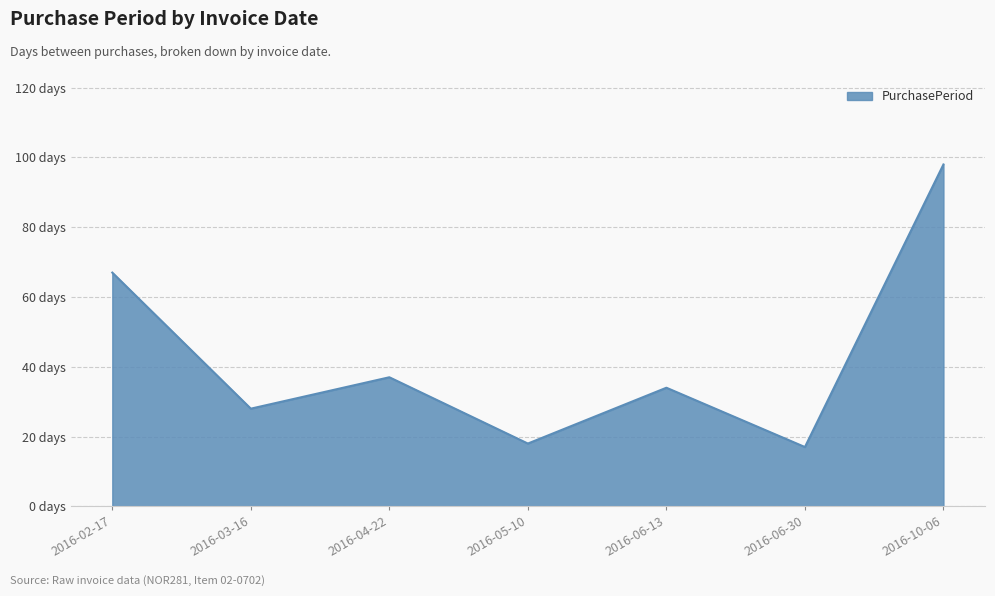

At which label is the value closest to 57?

2016-02-17